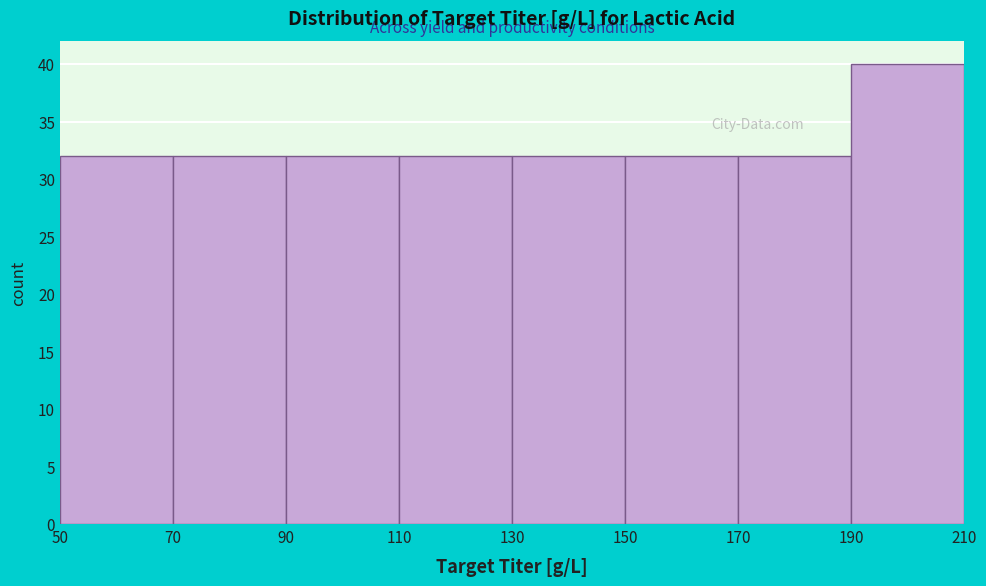

Reading left to right, list every bar in this chart as the range it spans on the x-axis followed by its height. The values are not printed on the chart, so give them approximately, as read against the axis.

50 to 70: 32
70 to 90: 32
90 to 110: 32
110 to 130: 32
130 to 150: 32
150 to 170: 32
170 to 190: 32
190 to 210: 40